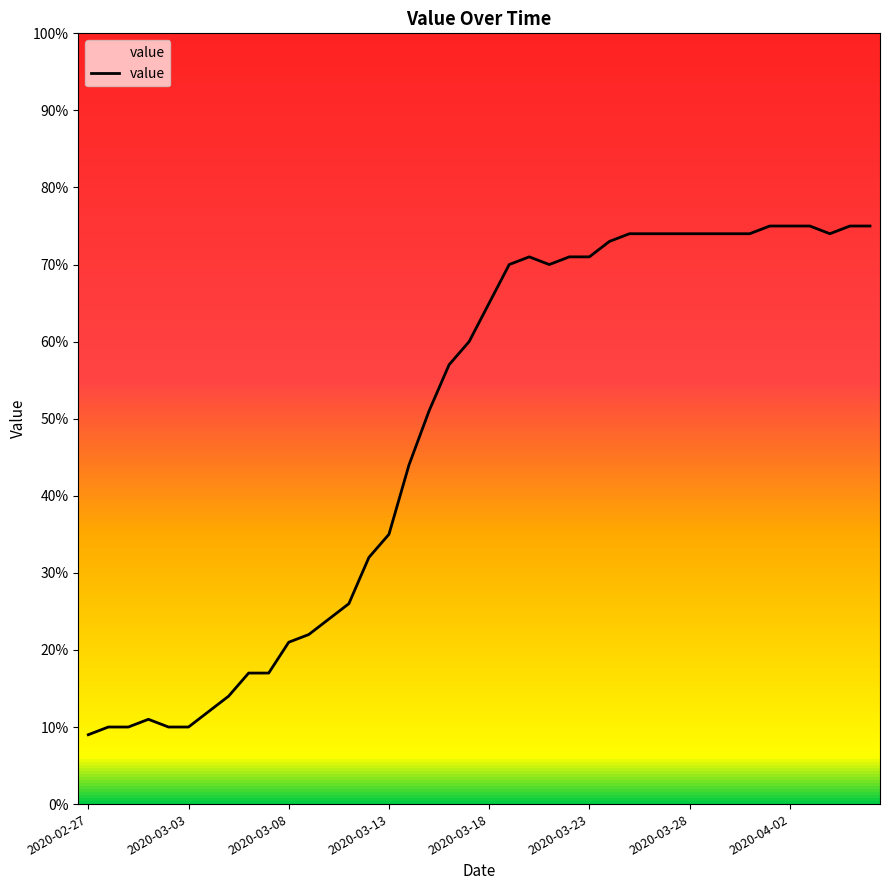

What is the smallest value displayed?

9